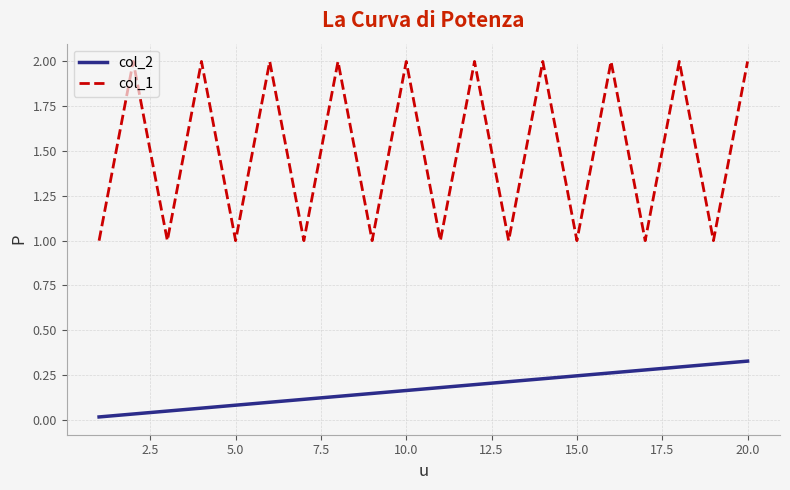

True or false: col_1 and col_2 intersect in this chart.

False